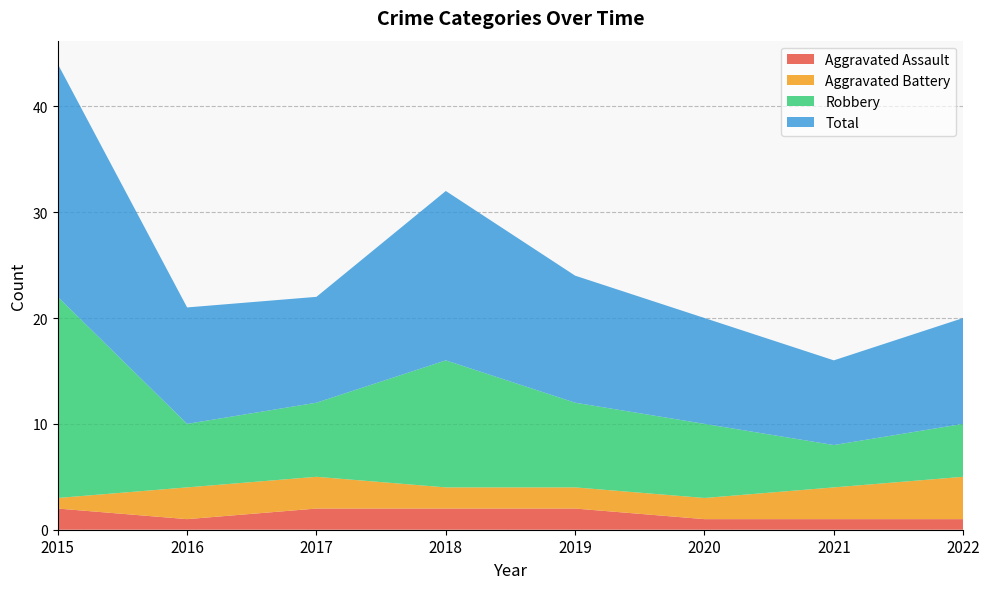

Reading right to left, extract all data points from this chart.

Aggravated Assault: 1	1	1	2	2	2	1	2
Aggravated Battery: 4	3	2	2	2	3	3	1
Robbery: 5	4	7	8	12	7	6	19
Total: 10	8	10	12	16	10	11	22